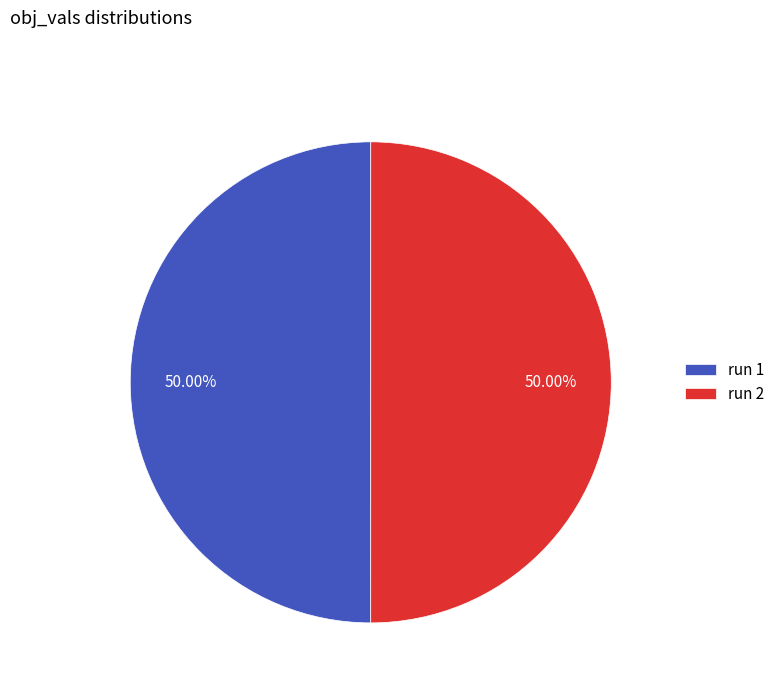

To the nearest percent, what is the average slice percentage?

50%